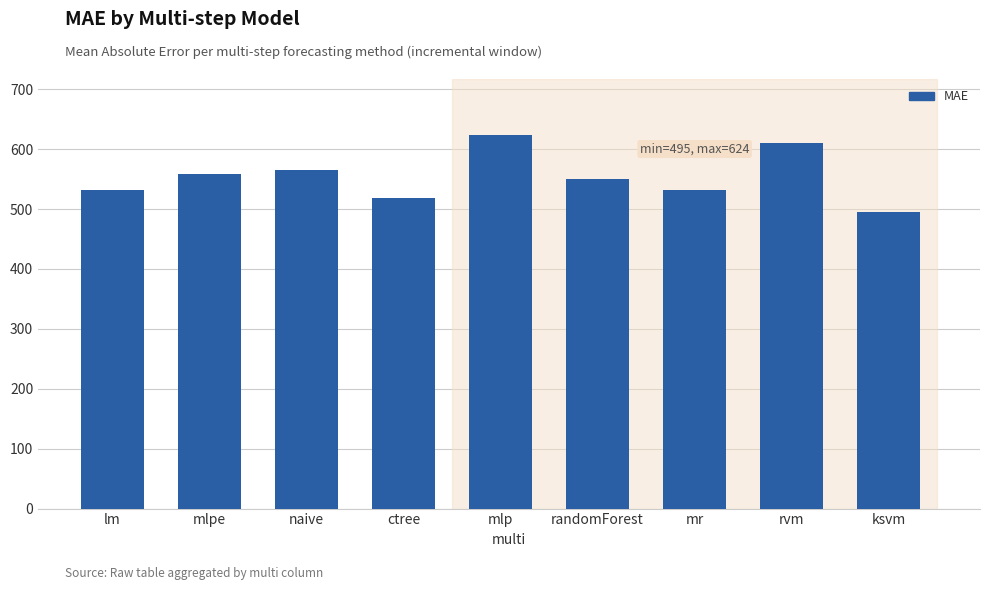

Is it true that the value at ksvm is 494.8?

True